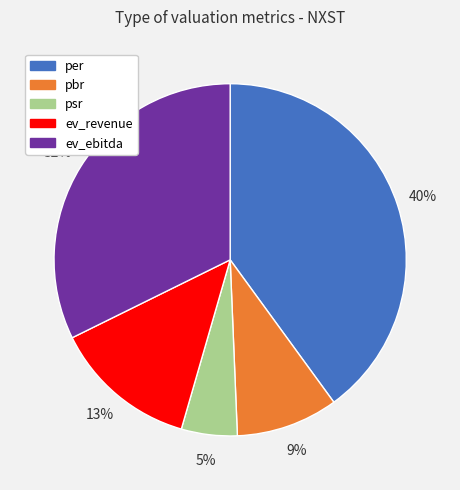

Rank the categories by value from highest to lowest.

per, ev_ebitda, ev_revenue, pbr, psr